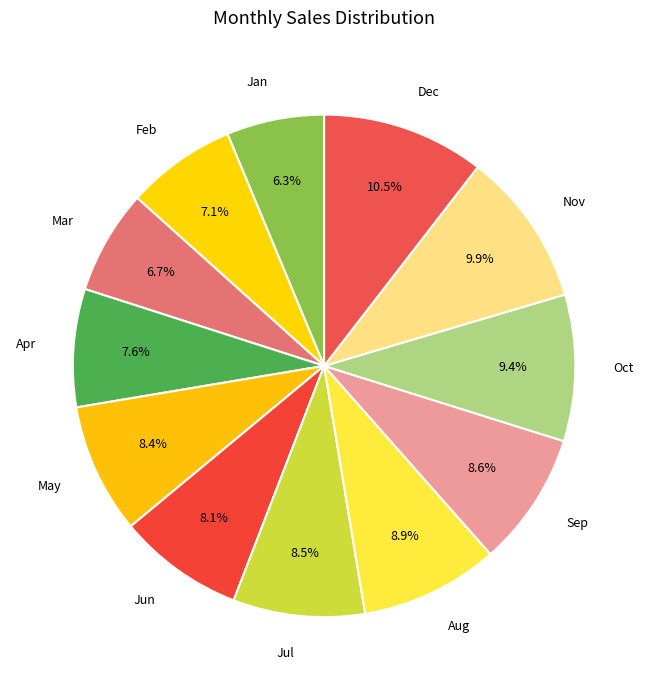

What percentage is the Feb slice, to the nearest percent?

7%